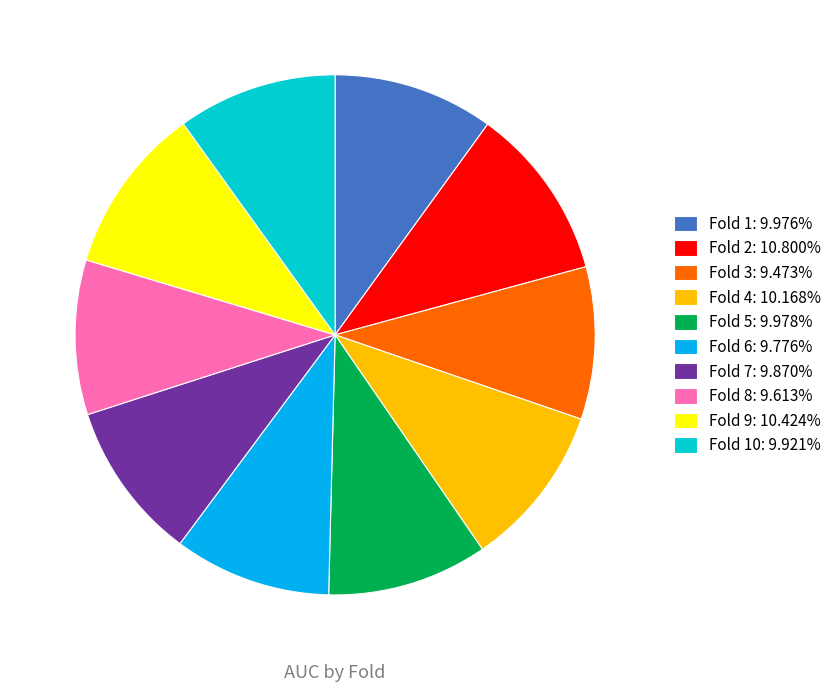

Is the sum of Fold 10: 9.921% and Fold 1: 9.976% greater than half?

No